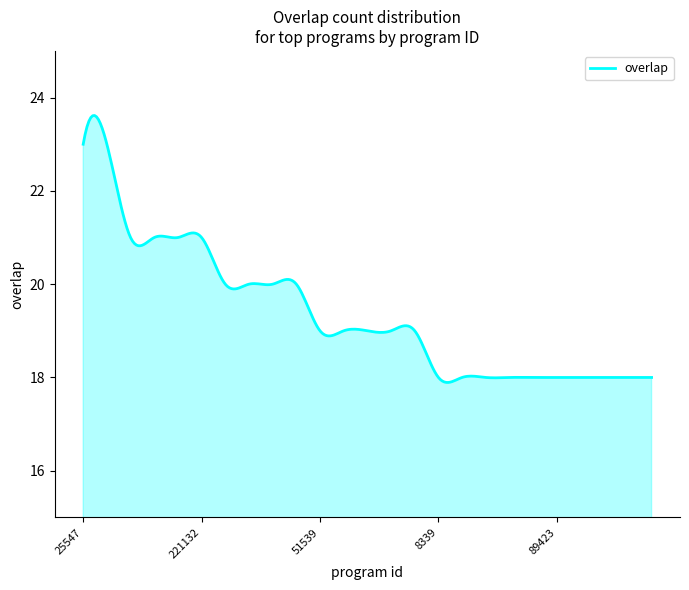

What is the smallest value displayed?

17.9